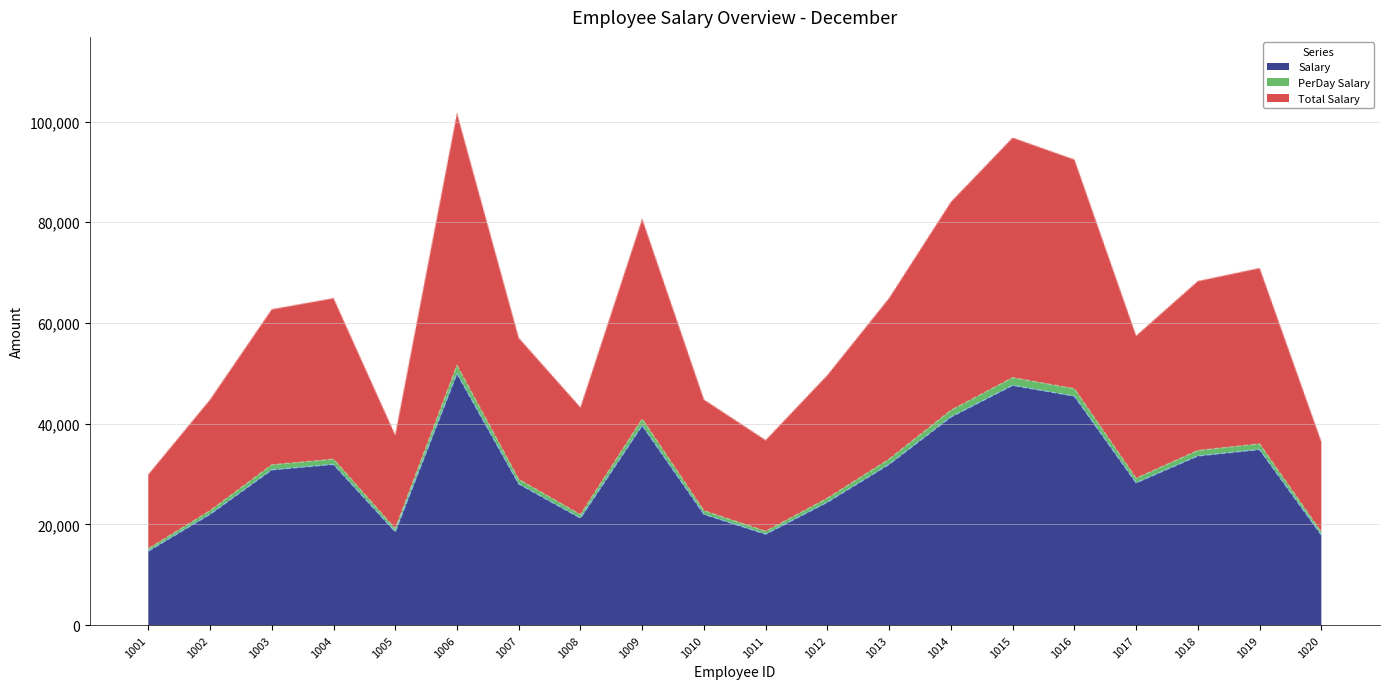

True or false: Salary has a value of 16271 at 1007.

False